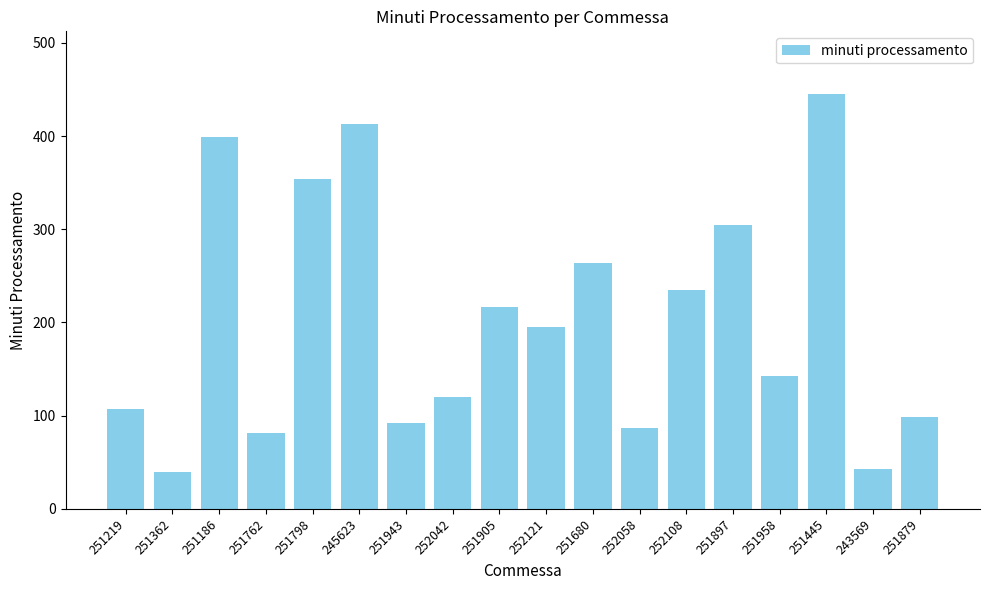

Which has a higher value, 252121 or 251762?

252121